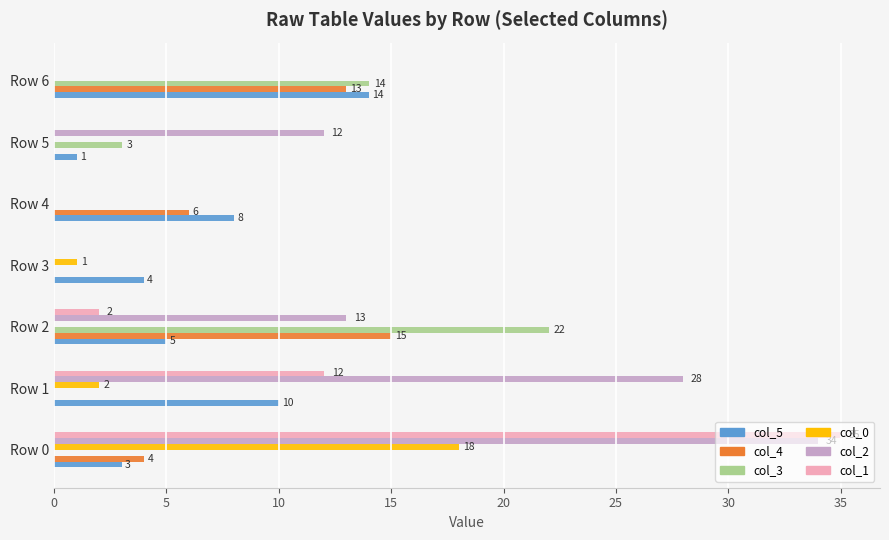

Where is col_4 nearest to the value 7?

Row 4